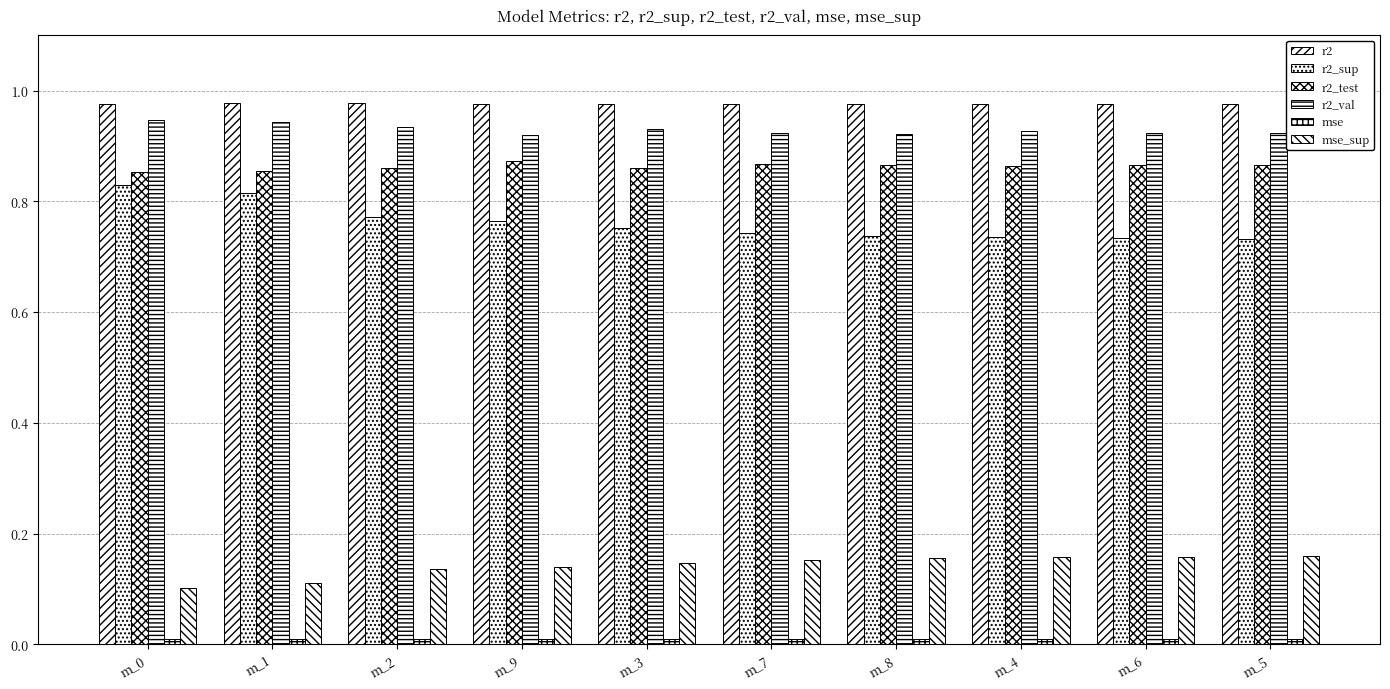

Is the value of r2_val at m_2 greater than the value of r2 at m_2?

No